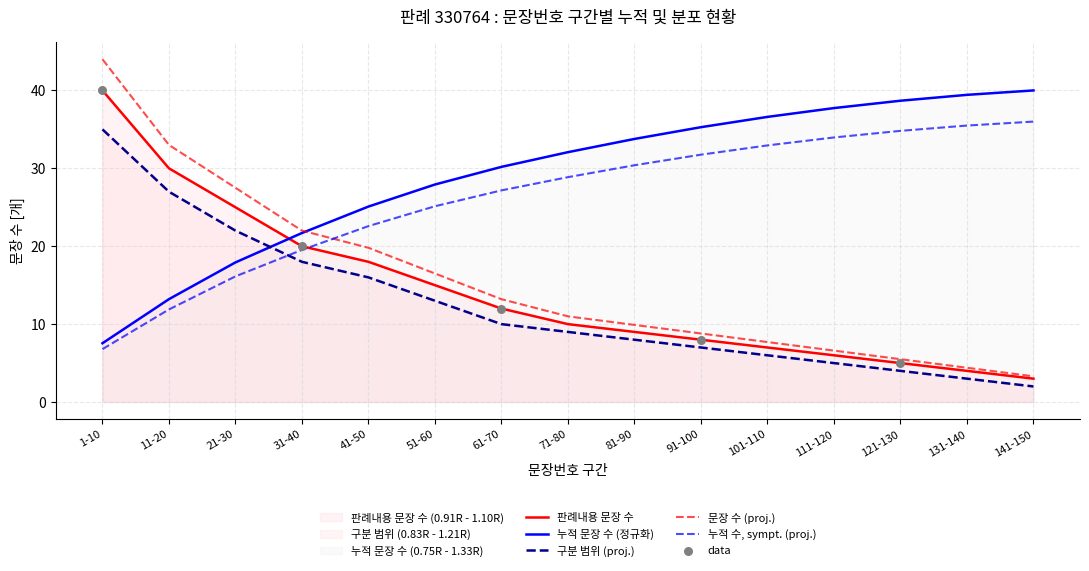

Which series reaches the maximum Y coordinate?

판례내용 문장 수